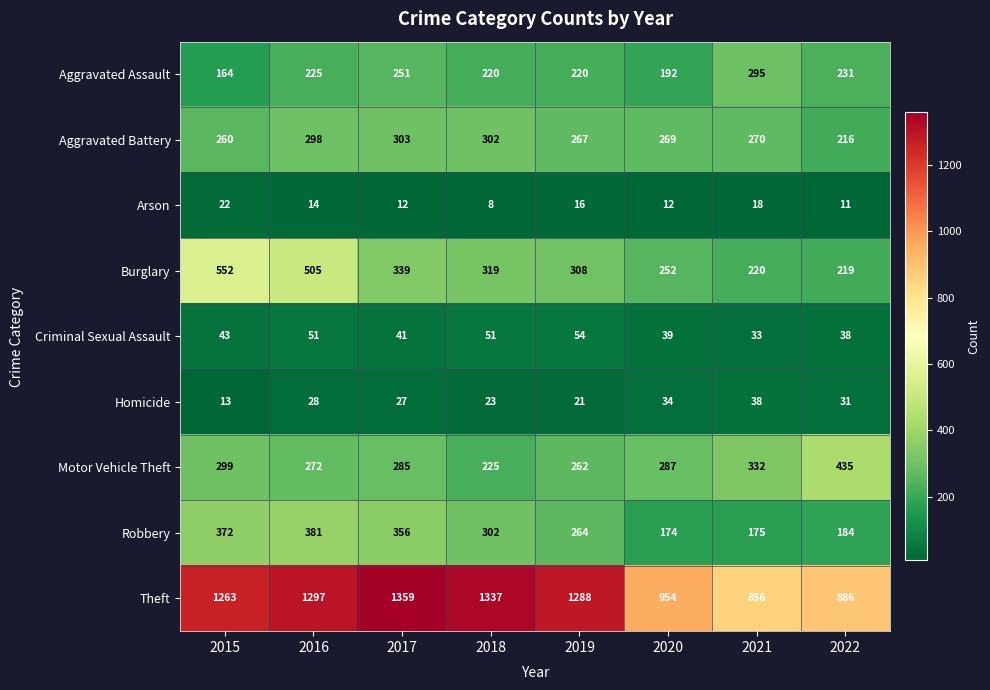

What is the sum of all Motor Vehicle Theft values?

2397